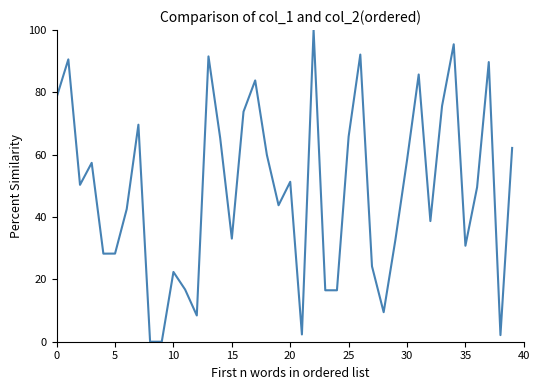

Does the chart display data point markers on the line(s)?

No